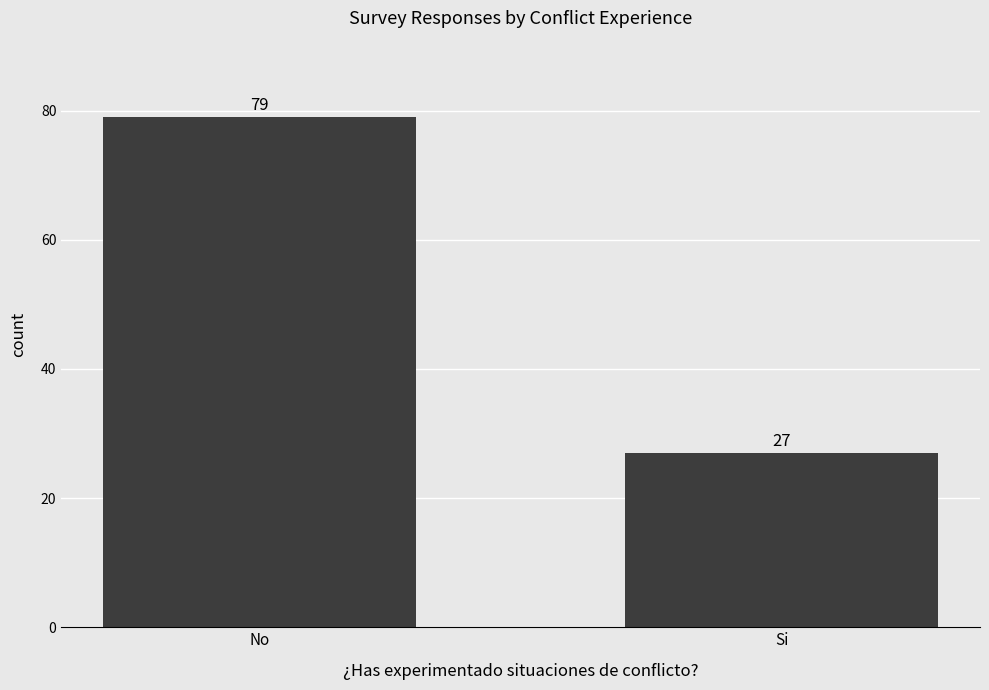

Which category has the highest value across all series?

No